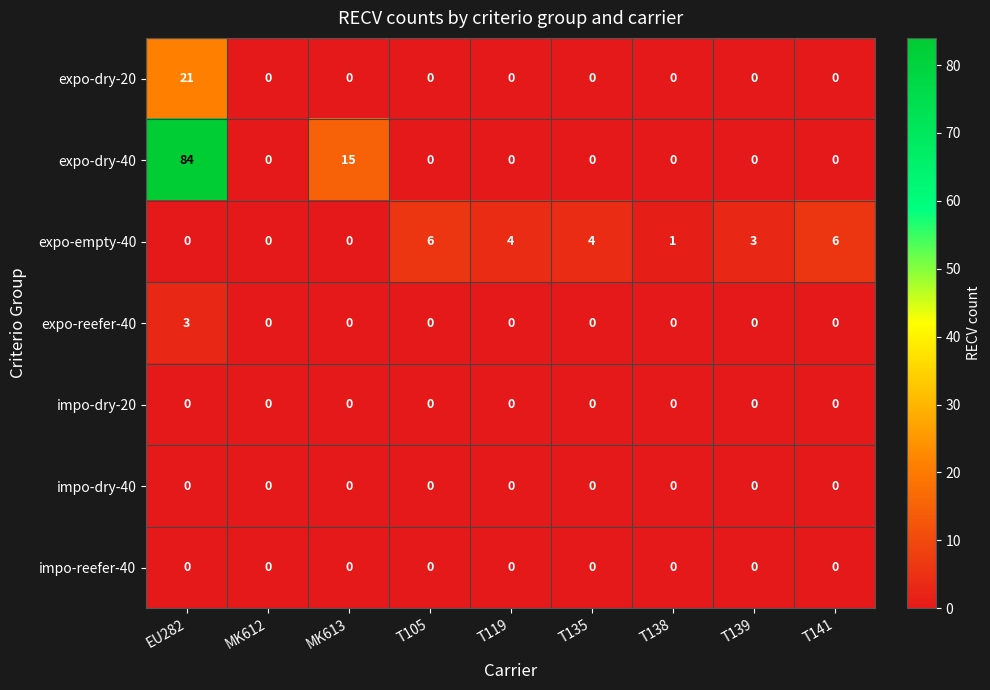

The value of expo-empty-40 at T119 is 5. True or false?

False